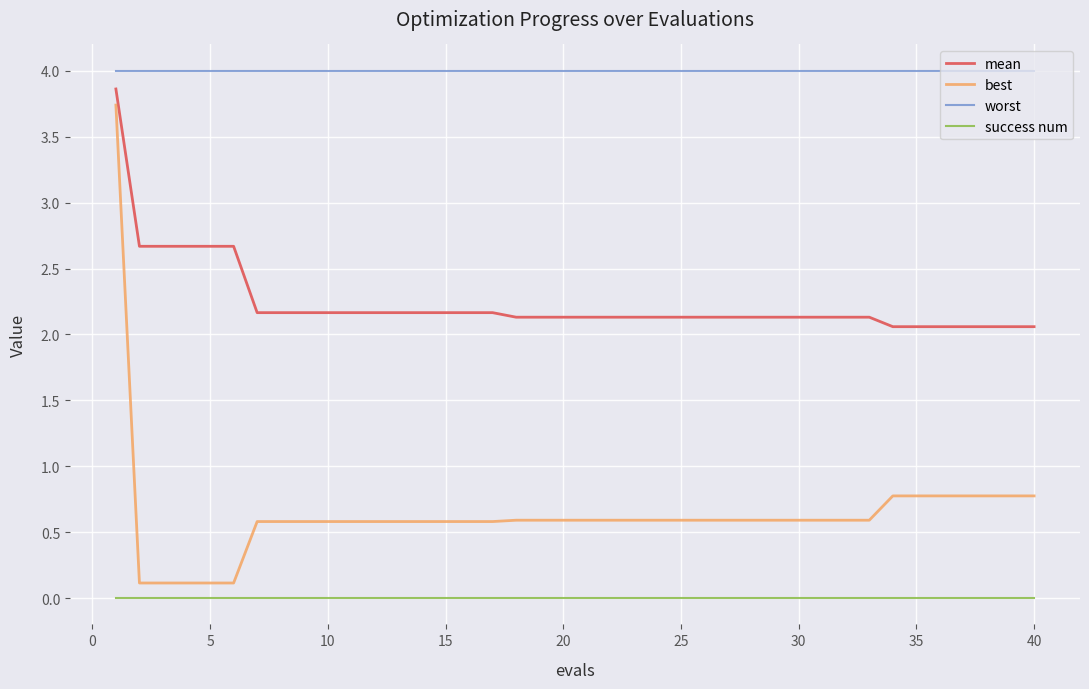

True or false: mean and best cross at least once.

False